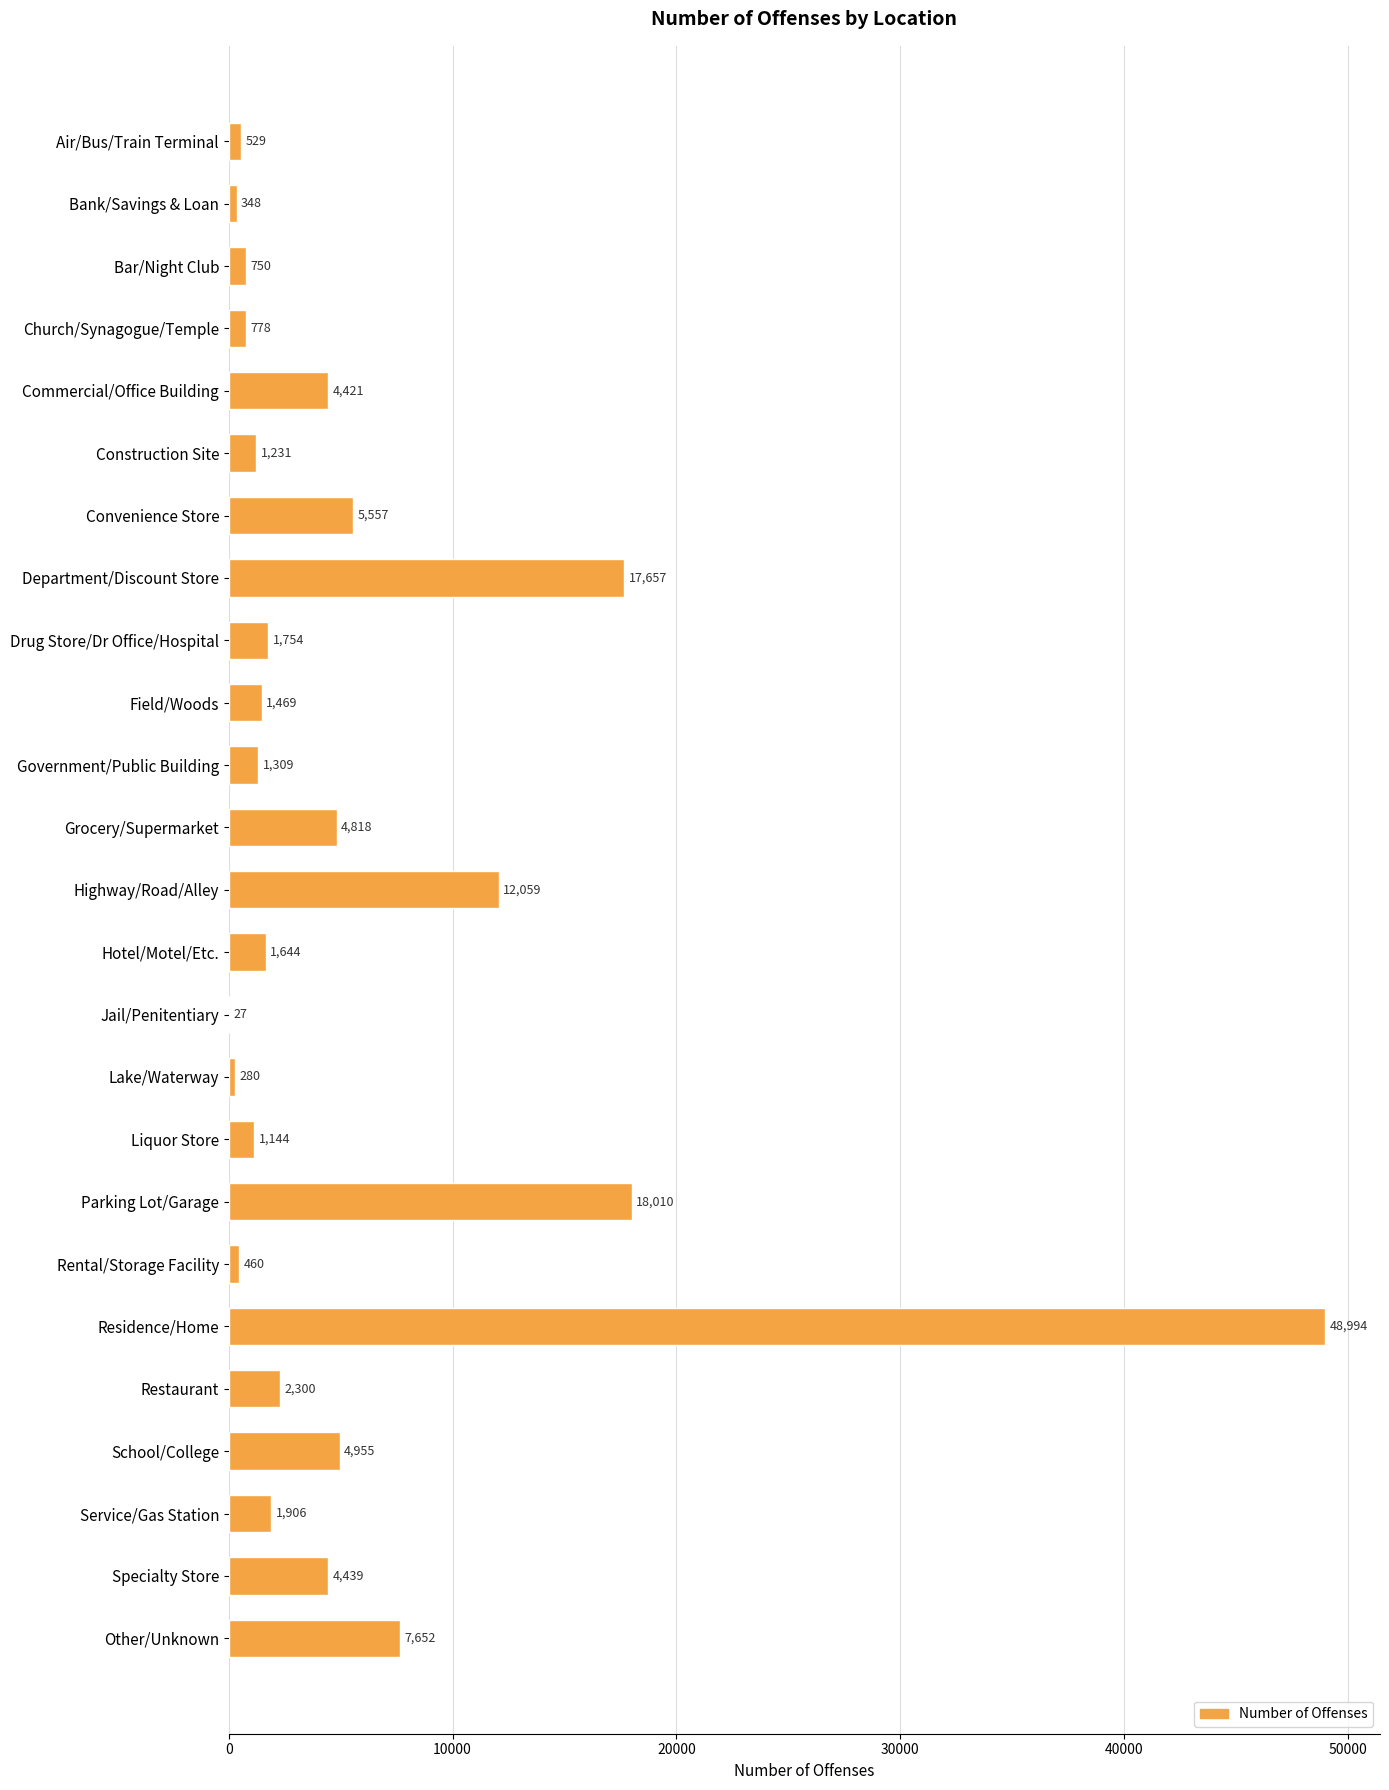

Reading bottom to top, list all the values displayed in this chart.

Other/Unknown=7652	Specialty Store=4439	Service/Gas Station=1906	School/College=4955	Restaurant=2300	Residence/Home=48994	Rental/Storage Facility=460	Parking Lot/Garage=18010	Liquor Store=1144	Lake/Waterway=280	Jail/Penitentiary=27	Hotel/Motel/Etc.=1644	Highway/Road/Alley=12059	Grocery/Supermarket=4818	Government/Public Building=1309	Field/Woods=1469	Drug Store/Dr Office/Hospital=1754	Department/Discount Store=17657	Convenience Store=5557	Construction Site=1231	Commercial/Office Building=4421	Church/Synagogue/Temple=778	Bar/Night Club=750	Bank/Savings & Loan=348	Air/Bus/Train Terminal=529